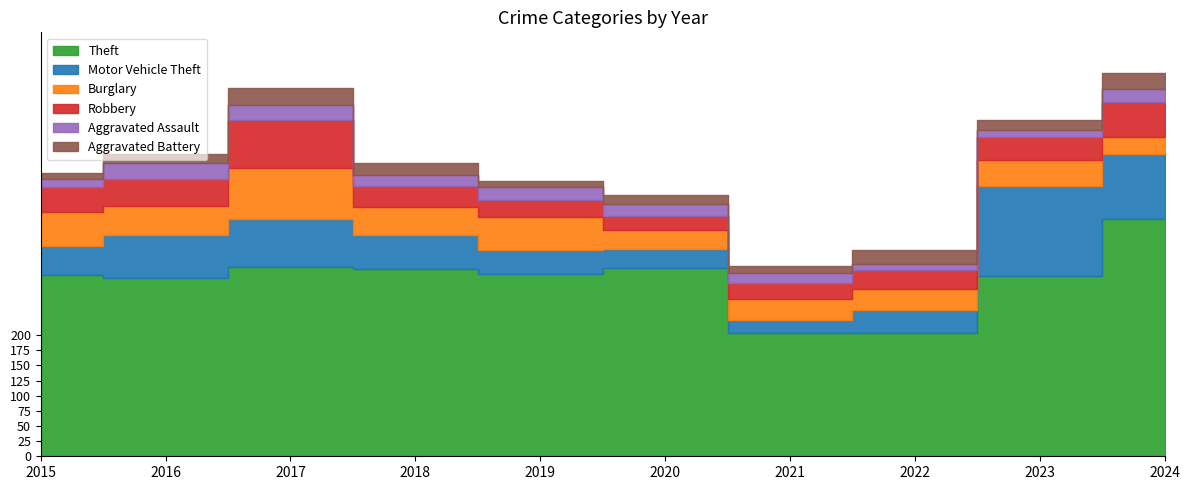

Rank the series at 2024 from lowest to highest value.

Aggravated Assault, Aggravated Battery, Burglary, Robbery, Motor Vehicle Theft, Theft